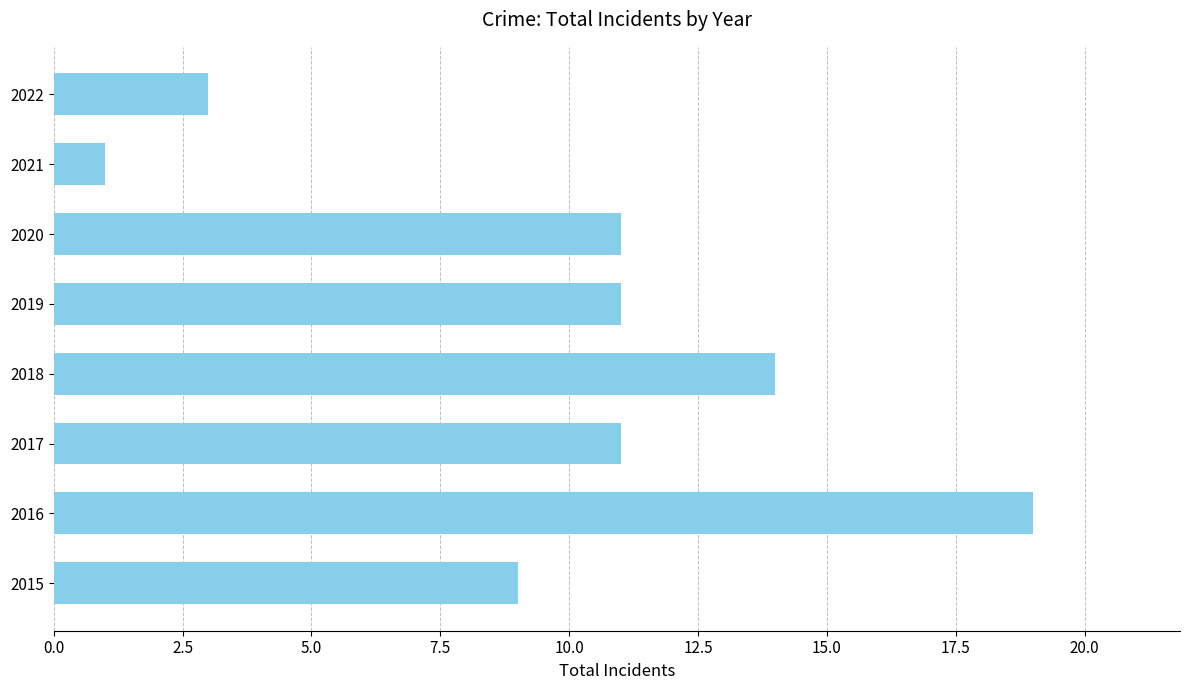

What is the ratio of the value at 2015 to the value at 2020?

0.8